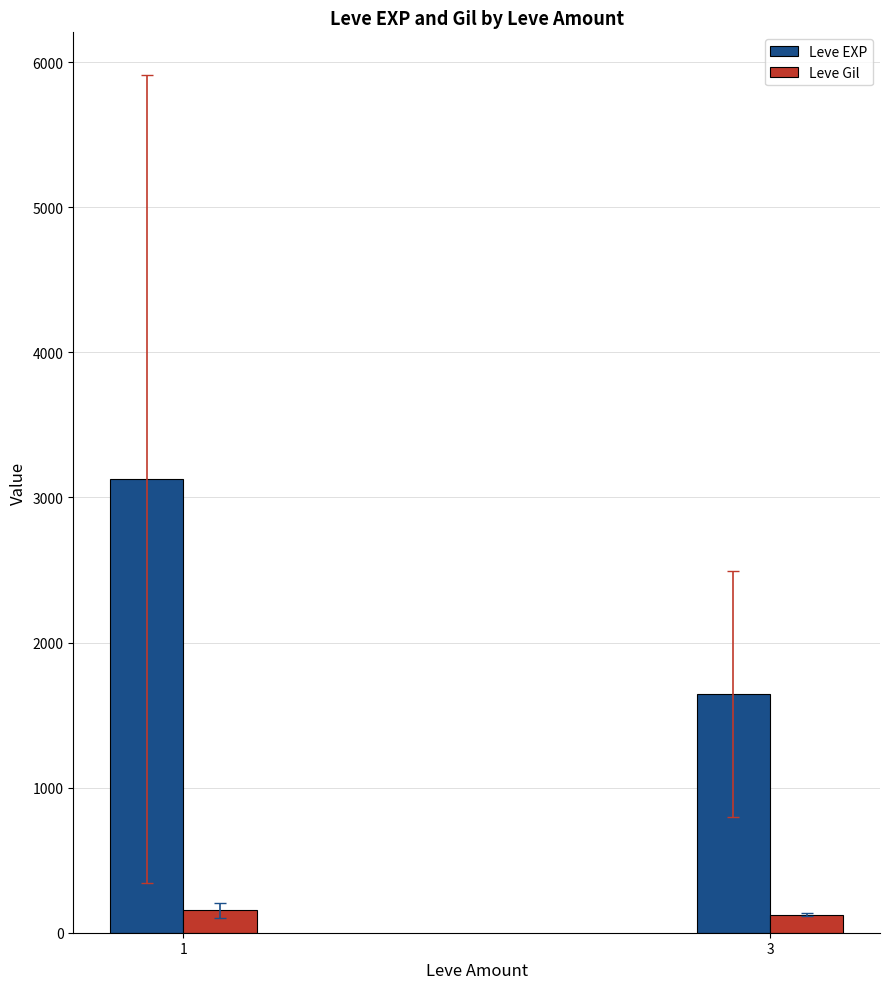

Are the bars grouped side by side (vs. stacked)?

Yes